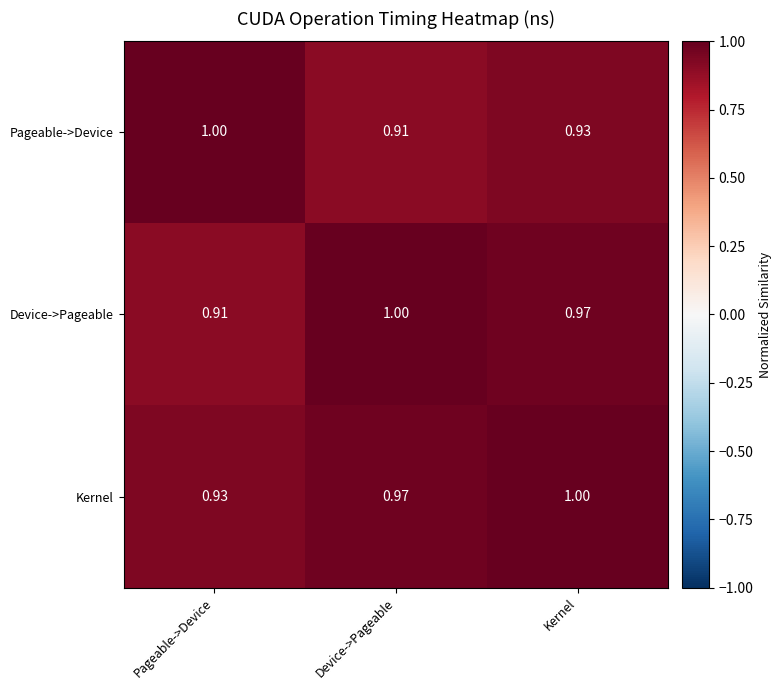

Which category has the lowest value in the Device->Pageable series?

Pageable->Device